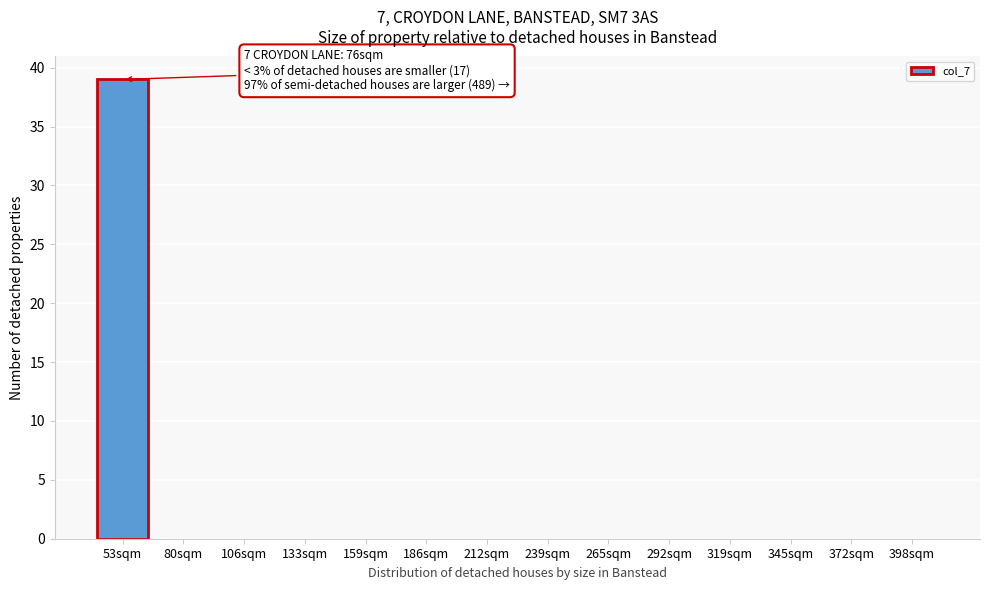

Reading left to right, what are all the values shown in this chart?

53sqm=39	80sqm=0	106sqm=0	133sqm=0	159sqm=0	186sqm=0	212sqm=0	239sqm=0	265sqm=0	292sqm=0	319sqm=0	345sqm=0	372sqm=0	398sqm=0